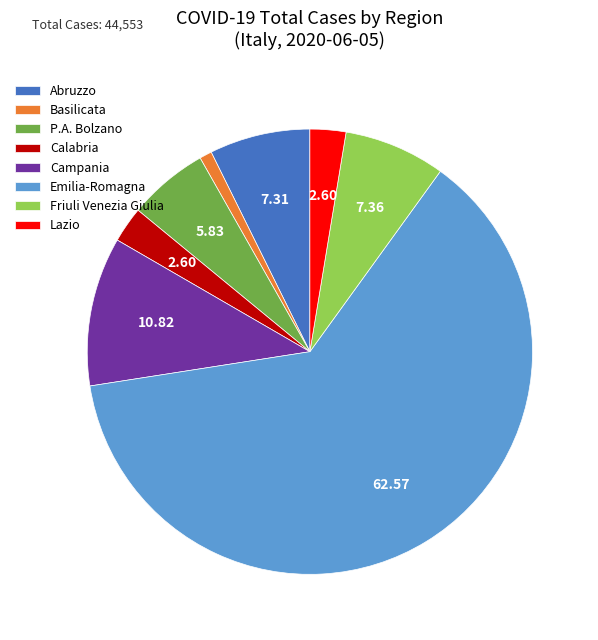

Count the number of slices in the pie.

8